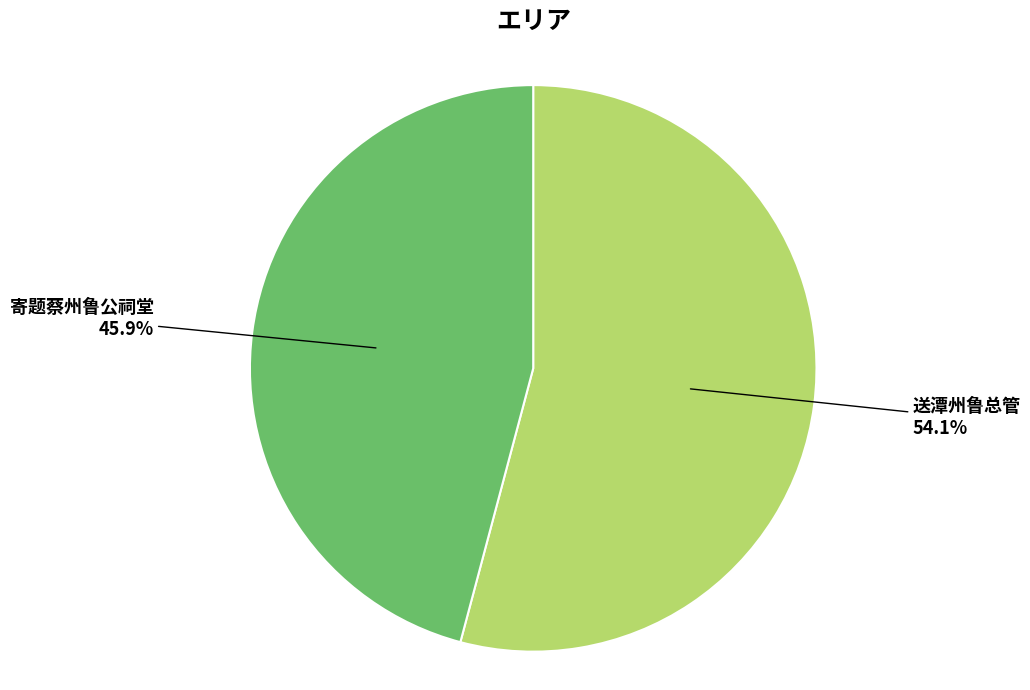

How many slices are in this pie chart?

2